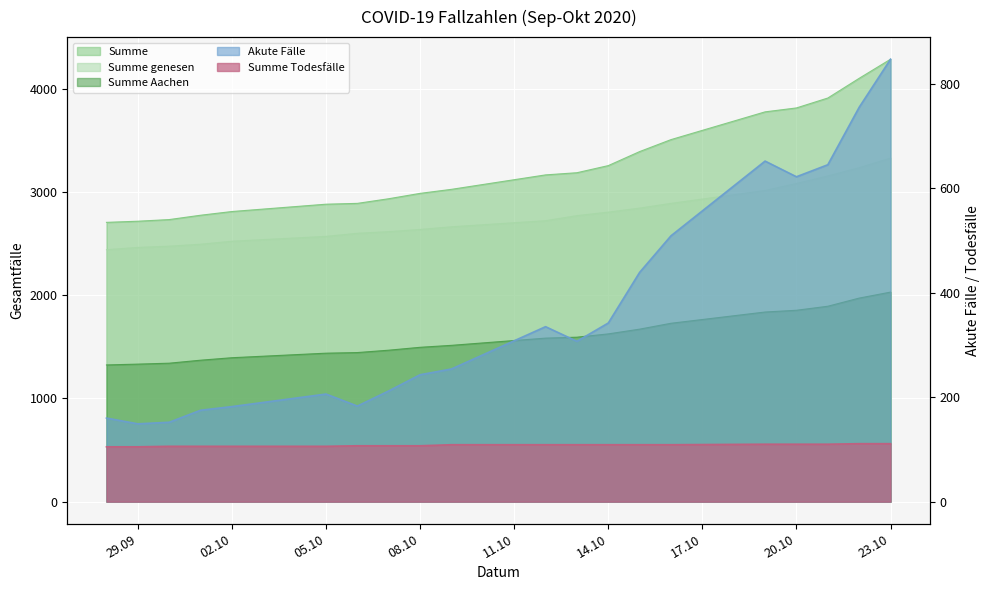

Is it true that Summe Todesfälle equals 107 at 08.10?

True